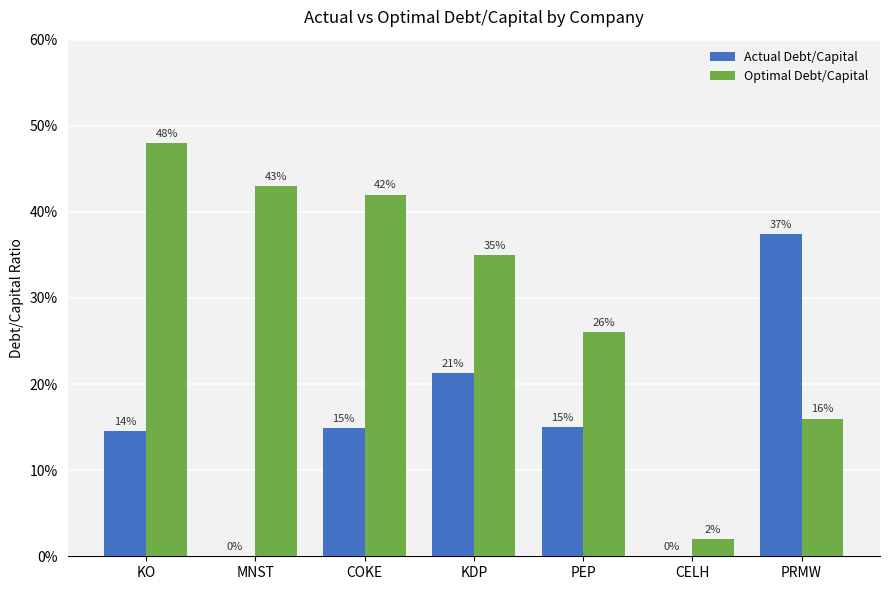

What are all the series names shown in the legend?

Actual Debt/Capital, Optimal Debt/Capital